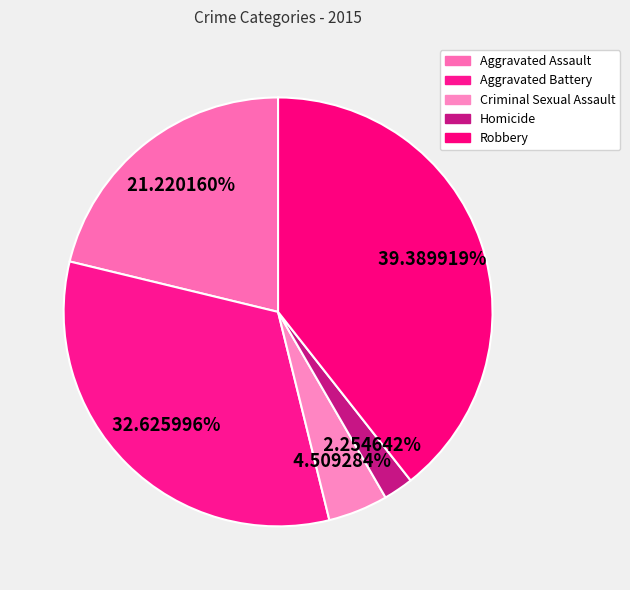

How much of the chart is everything except Criminal Sexual Assault?

95.5%